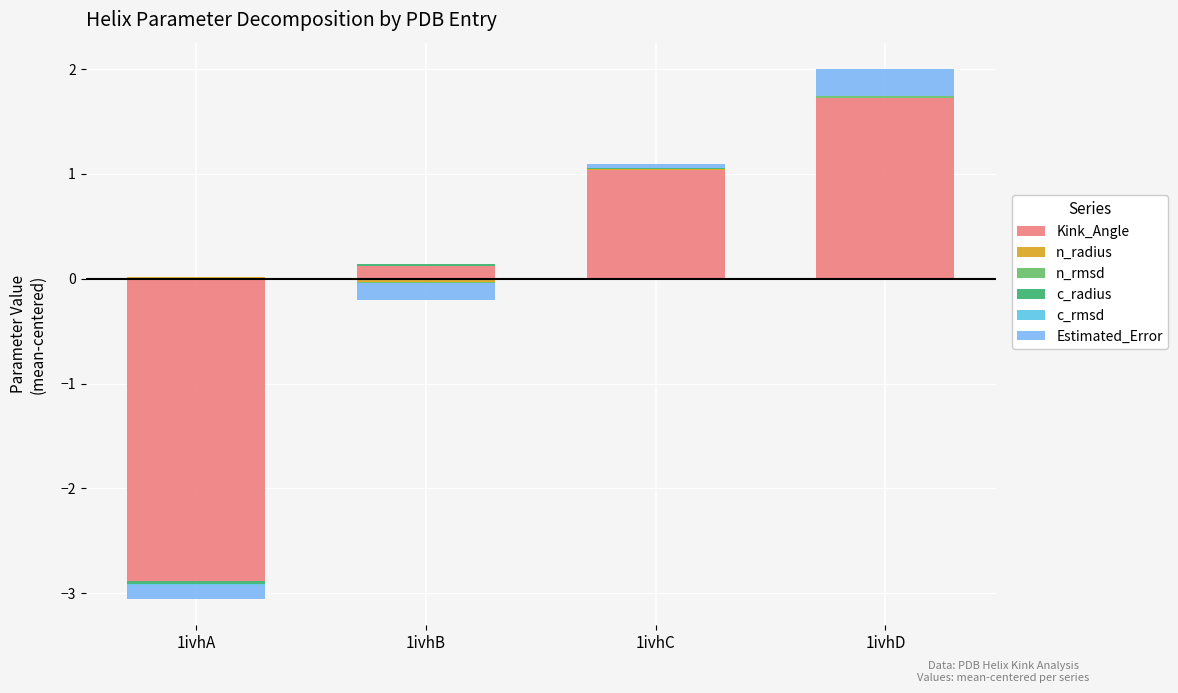

Which series has the widest spread of values?

Kink_Angle